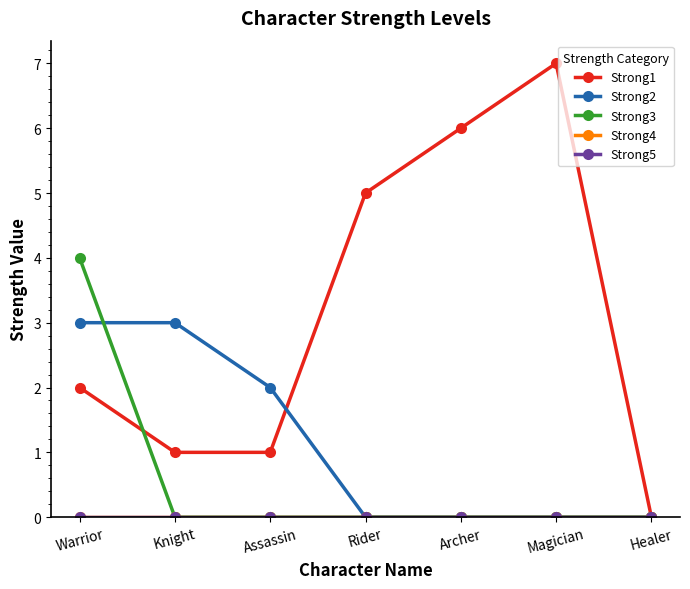

At which label does Strong1 first exceed 2?

Rider